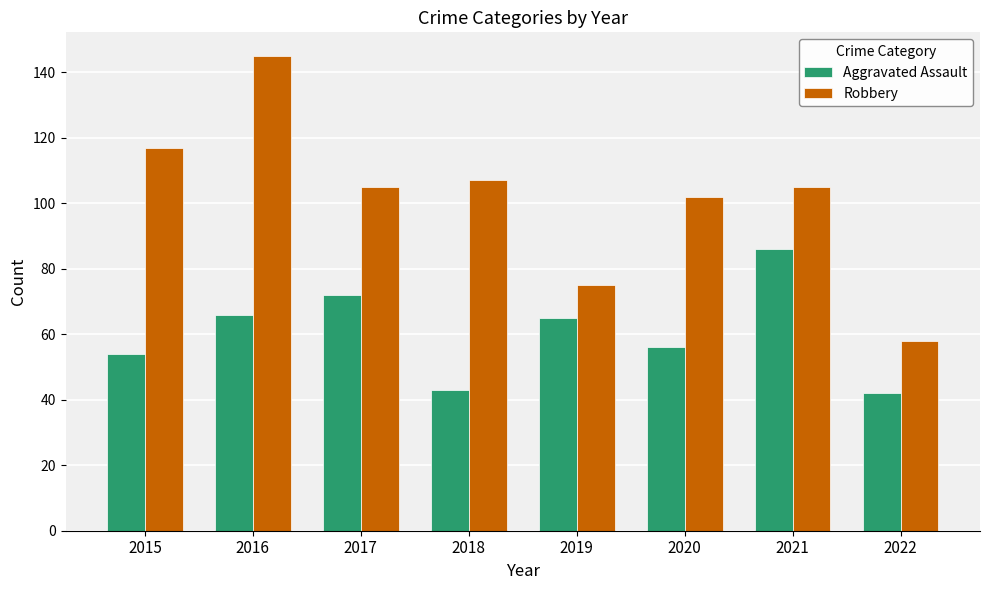

What is the smallest value displayed?

42